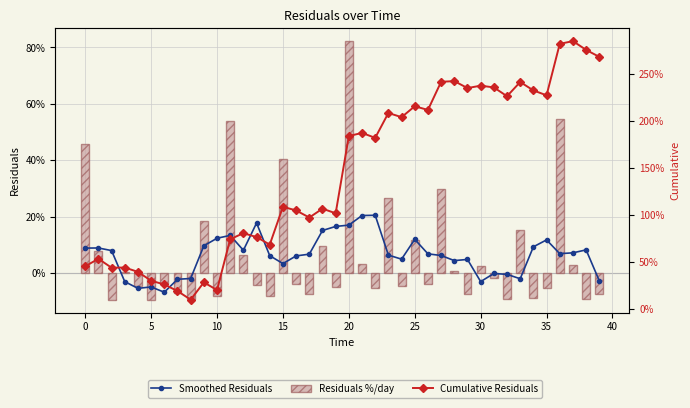

What is the value of the Cumulative Residuals bar at the 4th from the left?

0.4